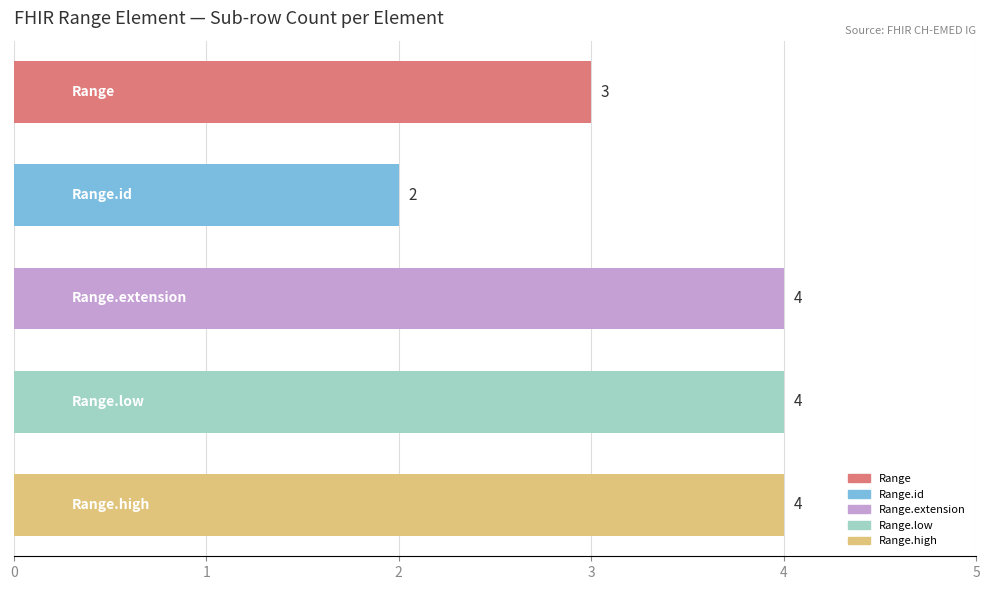

How many categories are shown in the chart?

5